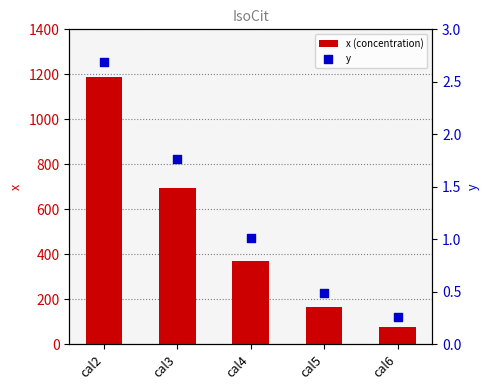

Is the value of y at cal3 greater than the value of x (concentration) at cal4?

No